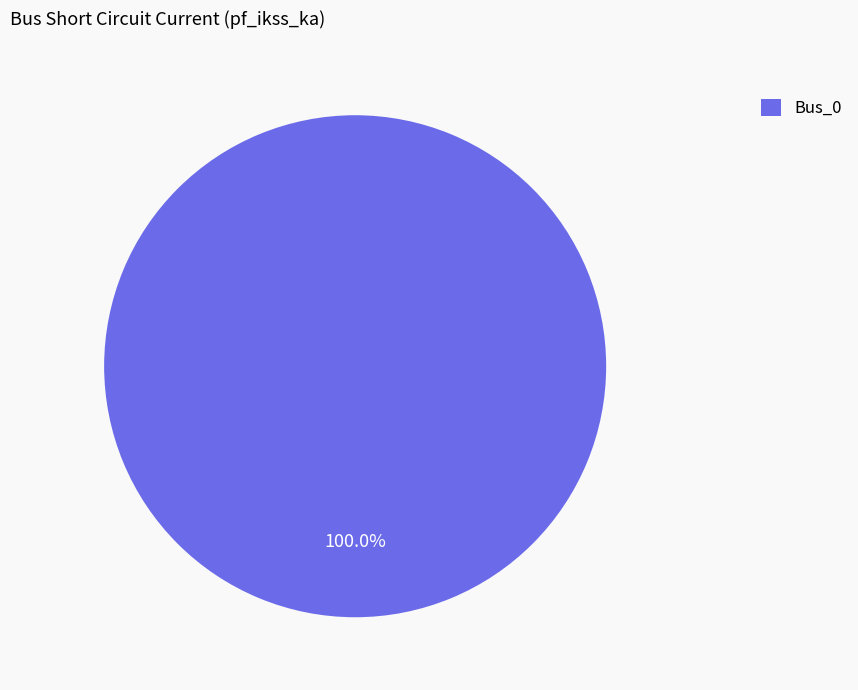

Rank the categories by value from highest to lowest.

Bus_0